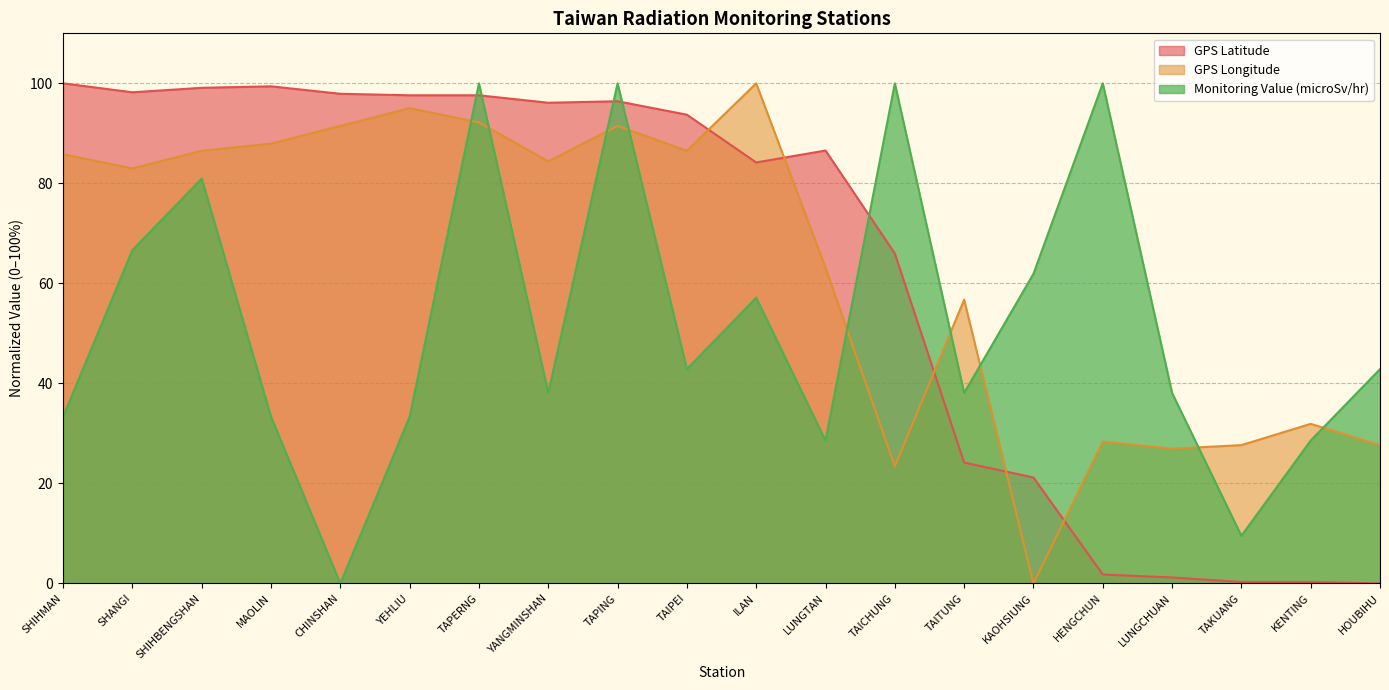

What is the average value of the GPS Longitude series?

63.5